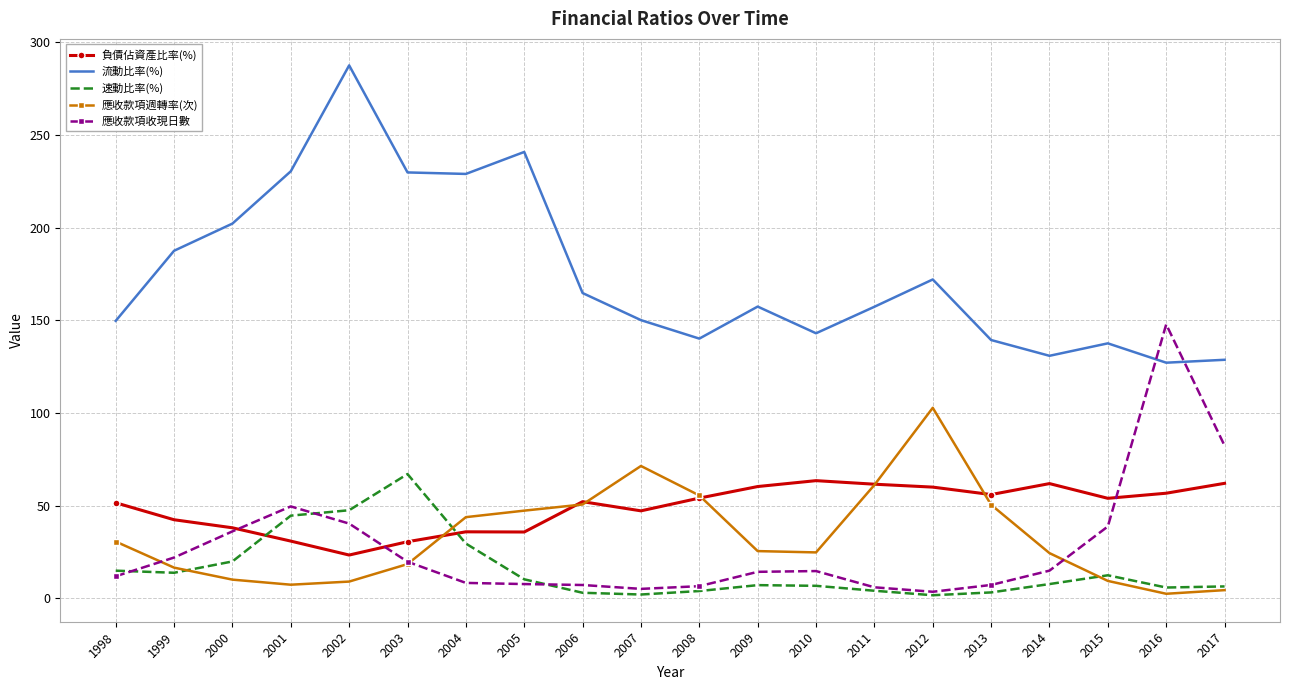

Which series has the widest spread of values?

流動比率(%)